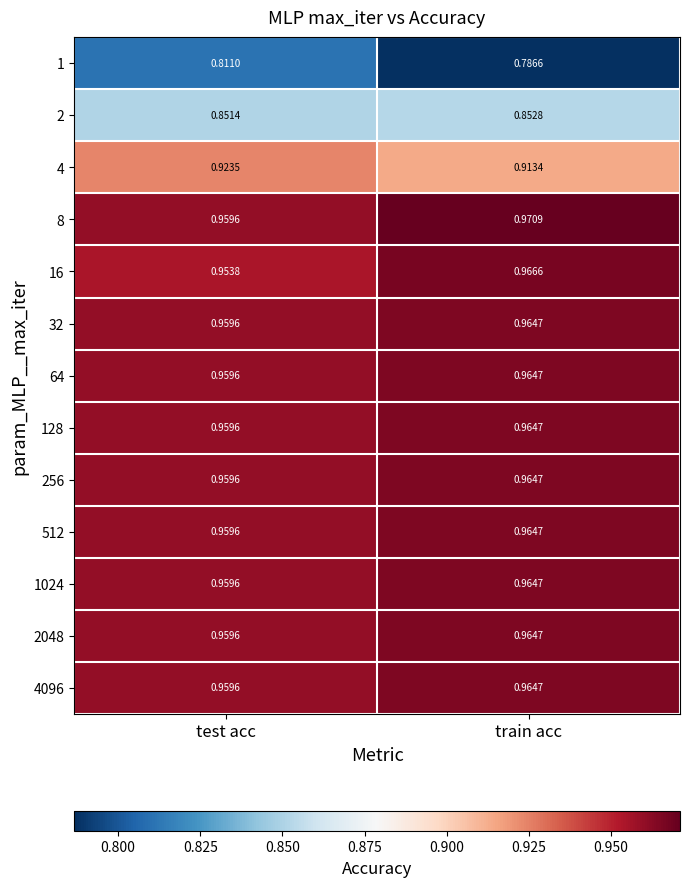

Is the value of 256 at test acc greater than the value of 1 at test acc?

Yes